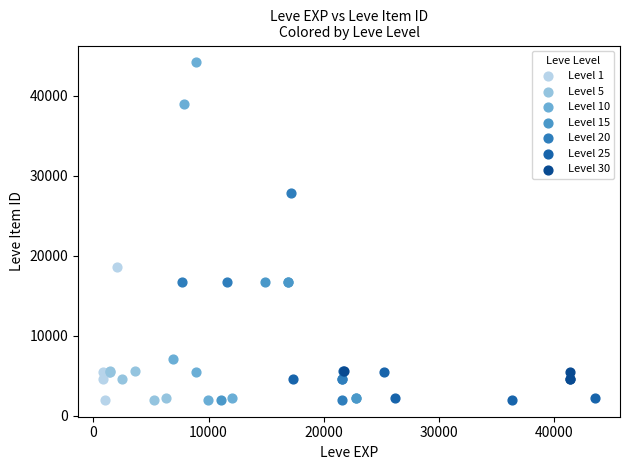

Which series reaches the maximum Y coordinate?

Level 10